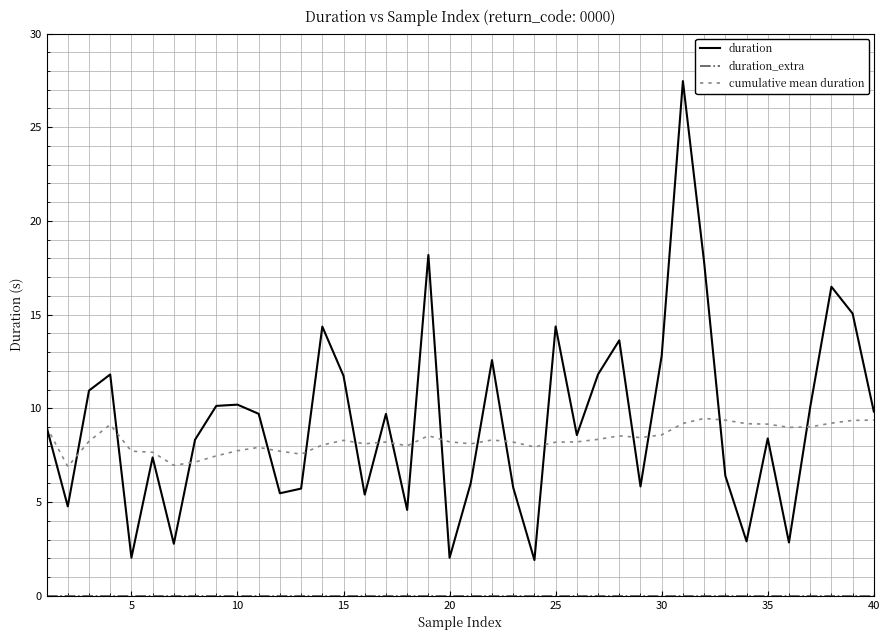

What is the maximum value for cumulative mean duration?

9.5